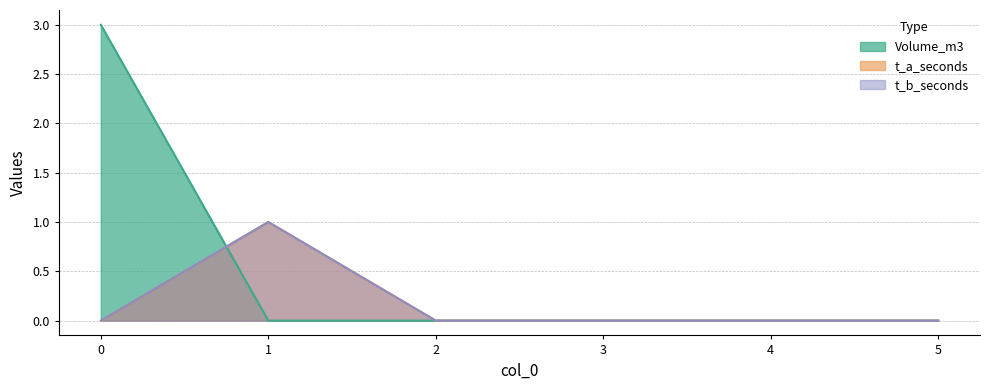

What is the difference between the t_b_seconds values at 1 and 2?

1